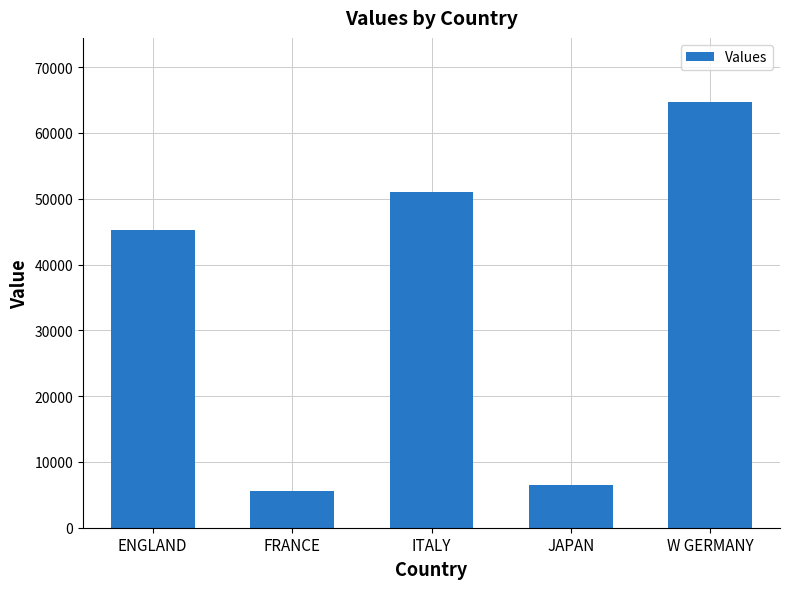

Rank the categories by value from lowest to highest.

FRANCE, JAPAN, ENGLAND, ITALY, W GERMANY